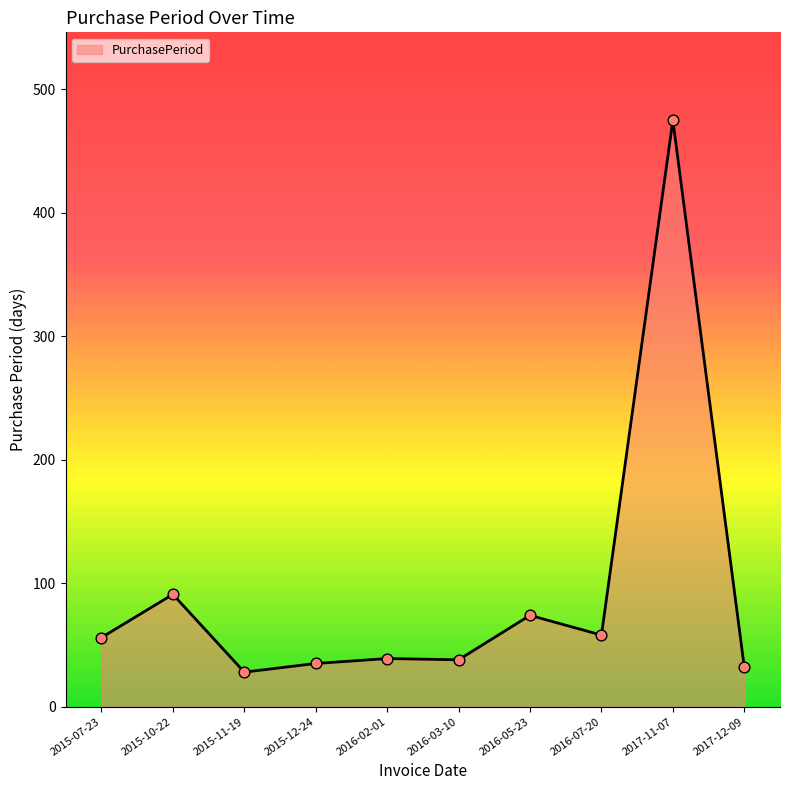

Approximately how many times larger is the value at 2017-12-09 compared to 2016-02-01?

0.8